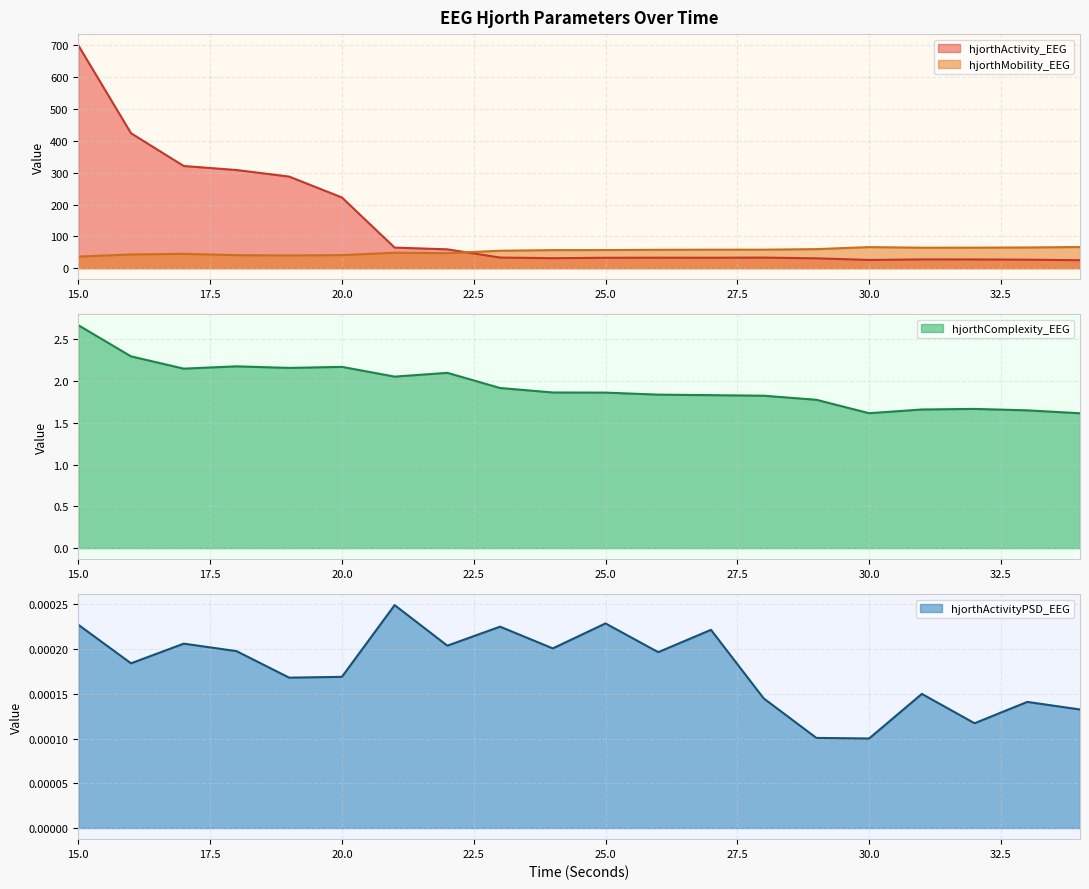

True or false: hjorthActivityPSD_EEG and hjorthActivity_EEG intersect in this chart.

False